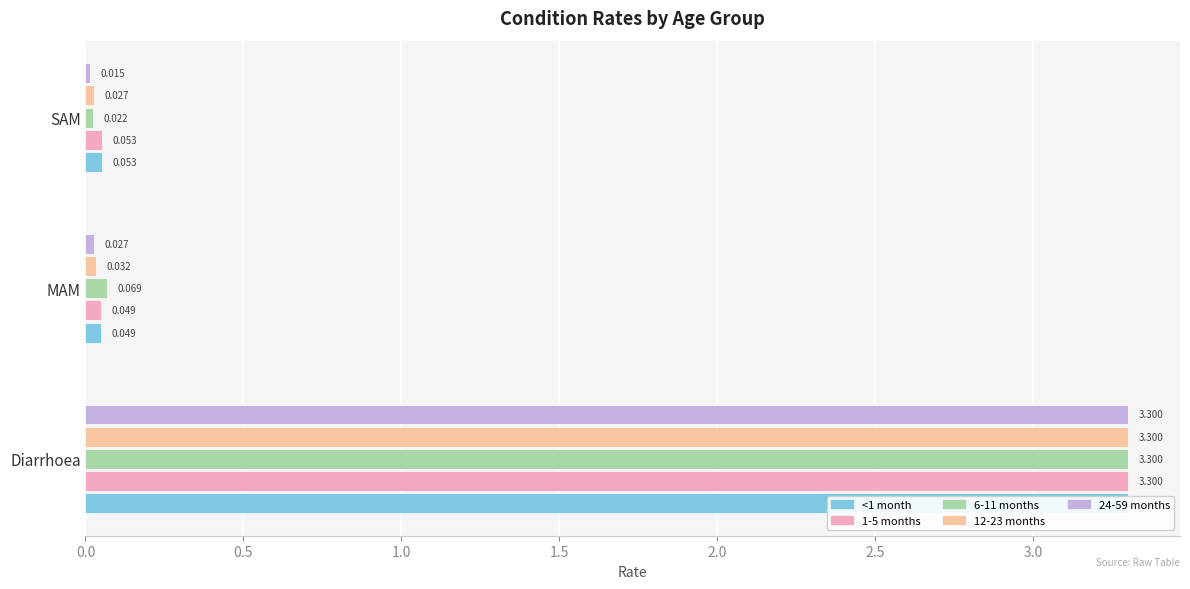

Is it true that 24-59 months equals 2.0 at Diarrhoea?

False